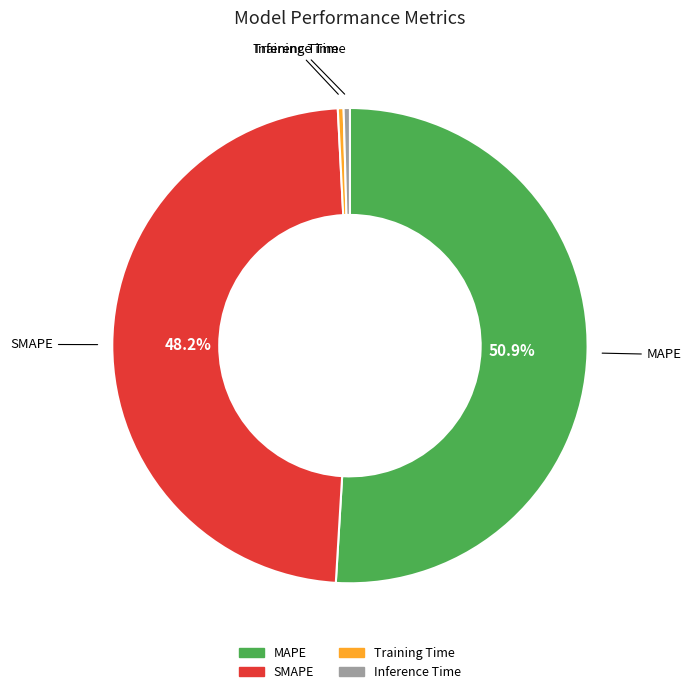

Do SMAPE and Inference Time together represent more than half of the pie?

No